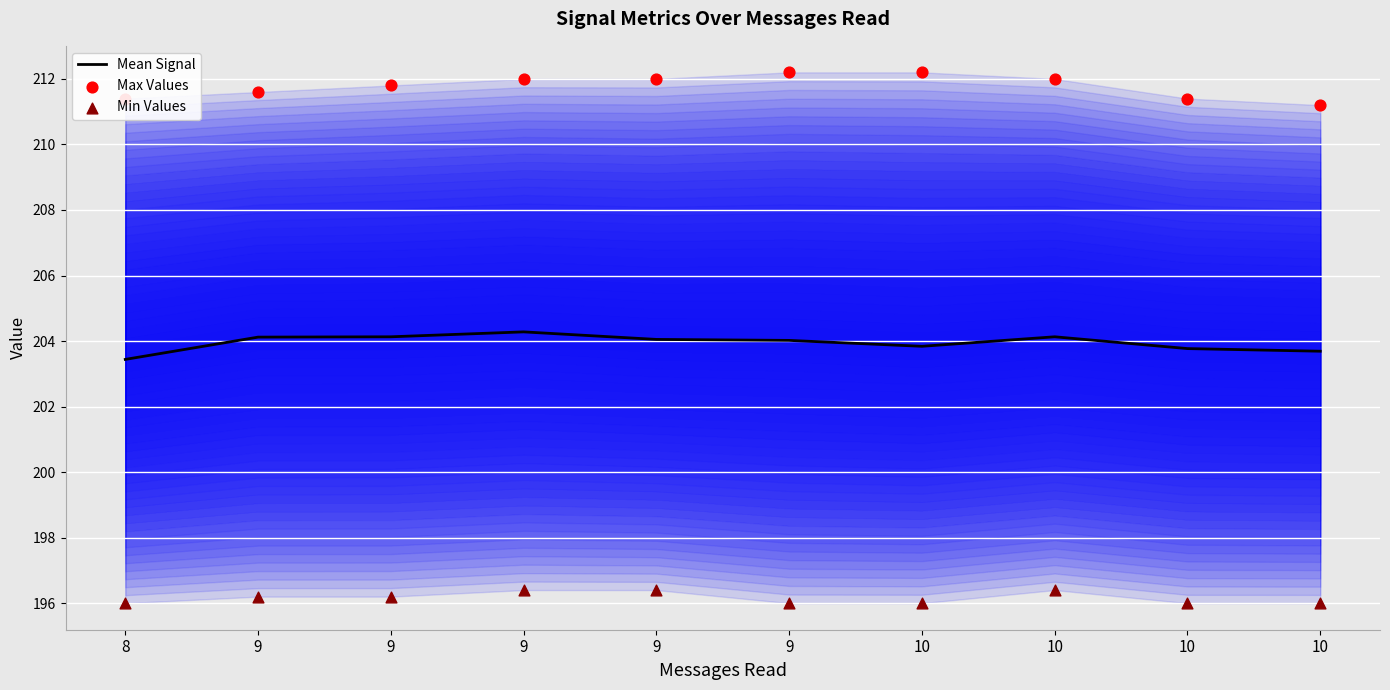

At how many categories does at least one series exceed 211?

10